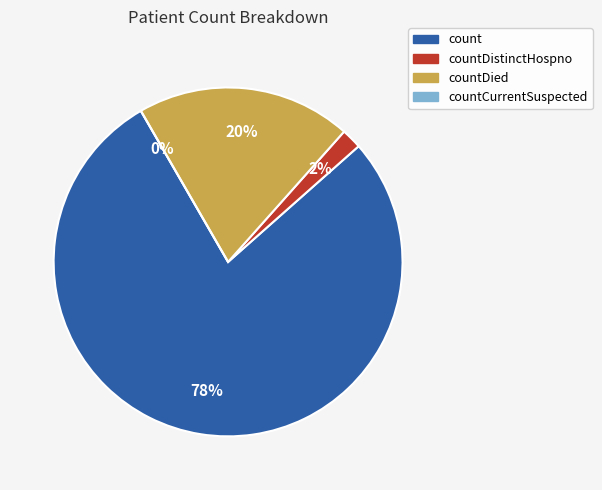

What is the ratio of the value at count to the value at countDied?

3.9